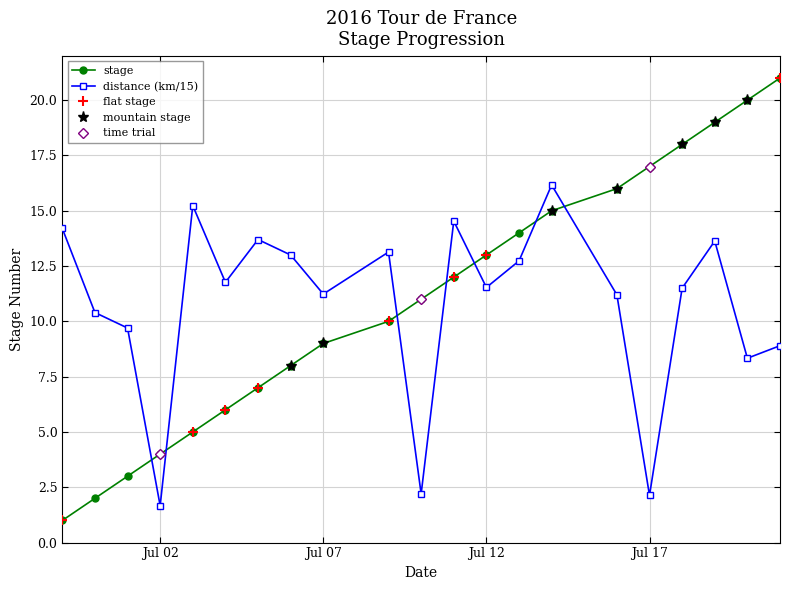

Which category has the lowest value in the distance (km/15) series?

Jul 02